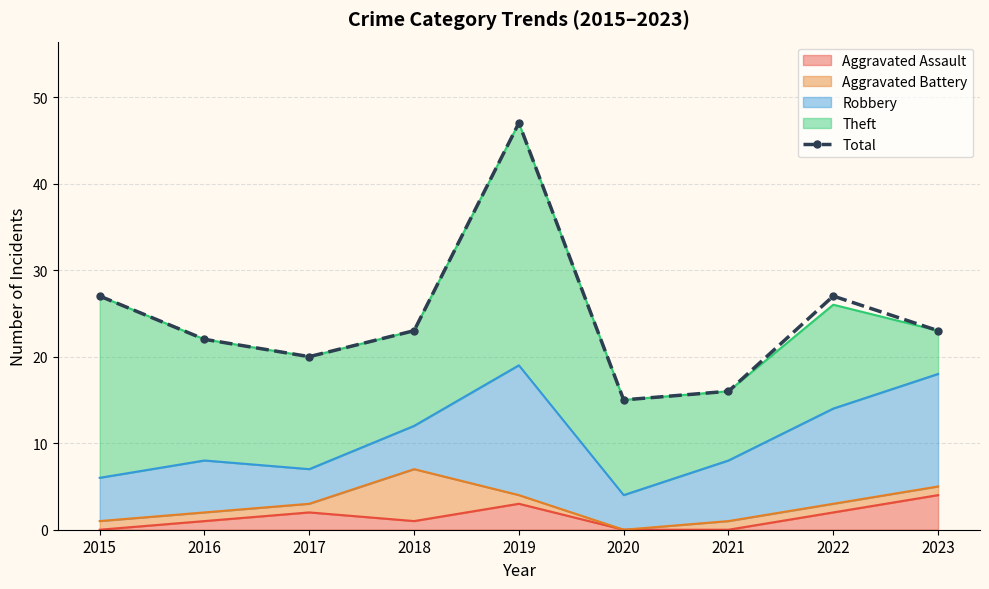

Where is the first local maximum?

2019